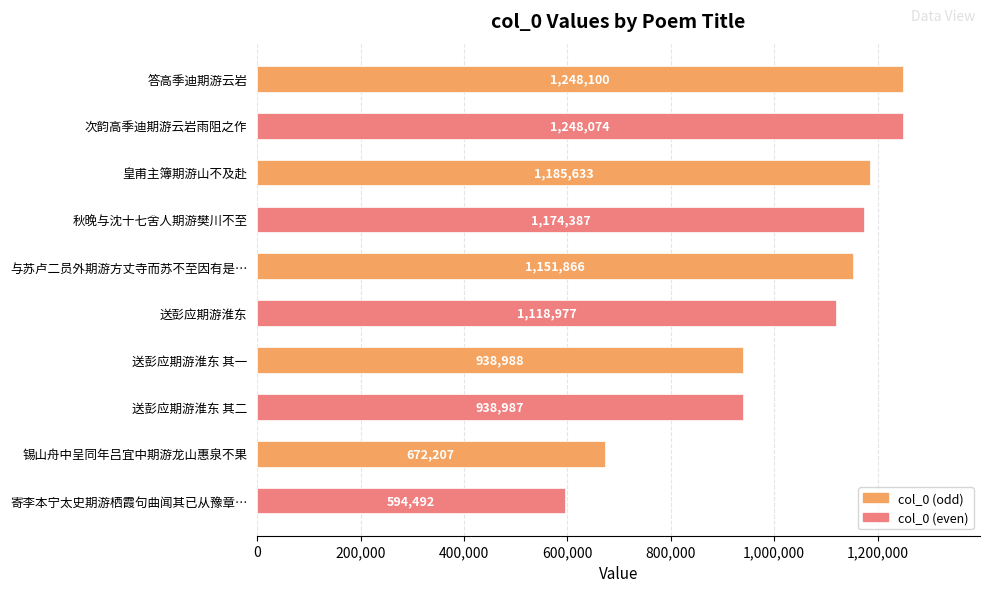

Are the bars grouped side by side (vs. stacked)?

No